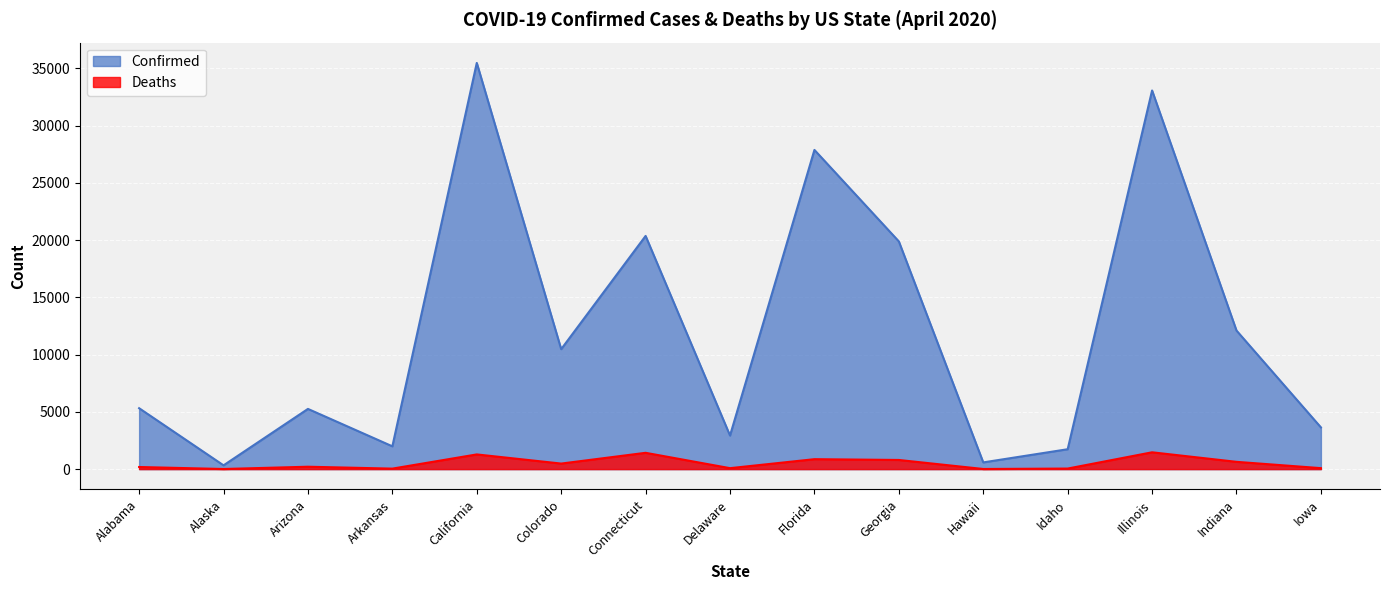

Reading right to left, transcribe all the data shown in this chart.

Confirmed: Iowa=3641	Indiana=12097	Illinois=33059	Idaho=1736	Hawaii=586	Georgia=19881	Florida=27869	Delaware=2931	Connecticut=20360	Colorado=10473	California=35465	Arkansas=1990	Arizona=5256	Alaska=329	Alabama=5317
Deaths: Iowa=83	Indiana=635	Illinois=1468	Idaho=48	Hawaii=10	Georgia=798	Florida=867	Delaware=82	Connecticut=1423	Colorado=483	California=1282	Arkansas=42	Arizona=208	Alaska=9	Alabama=183